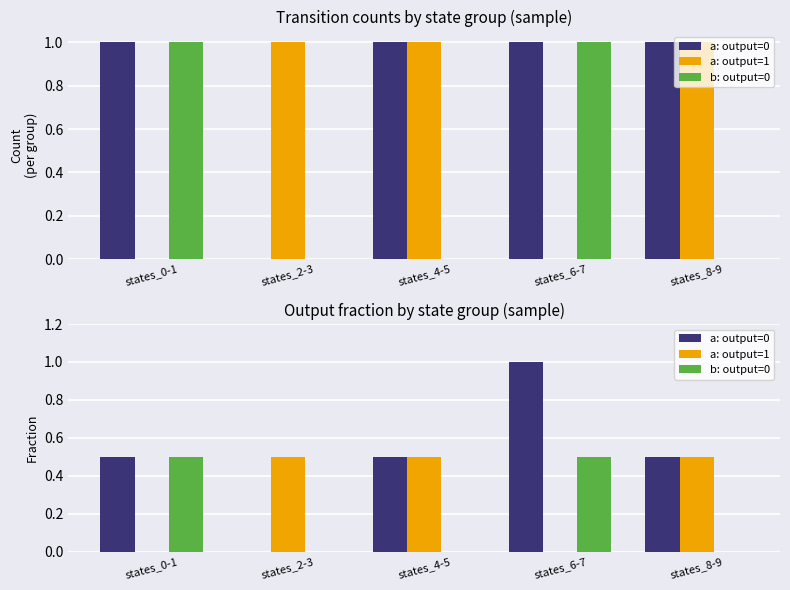

List the series in order of their peak value, lowest first.

a: output=1, b: output=0, a: output=0